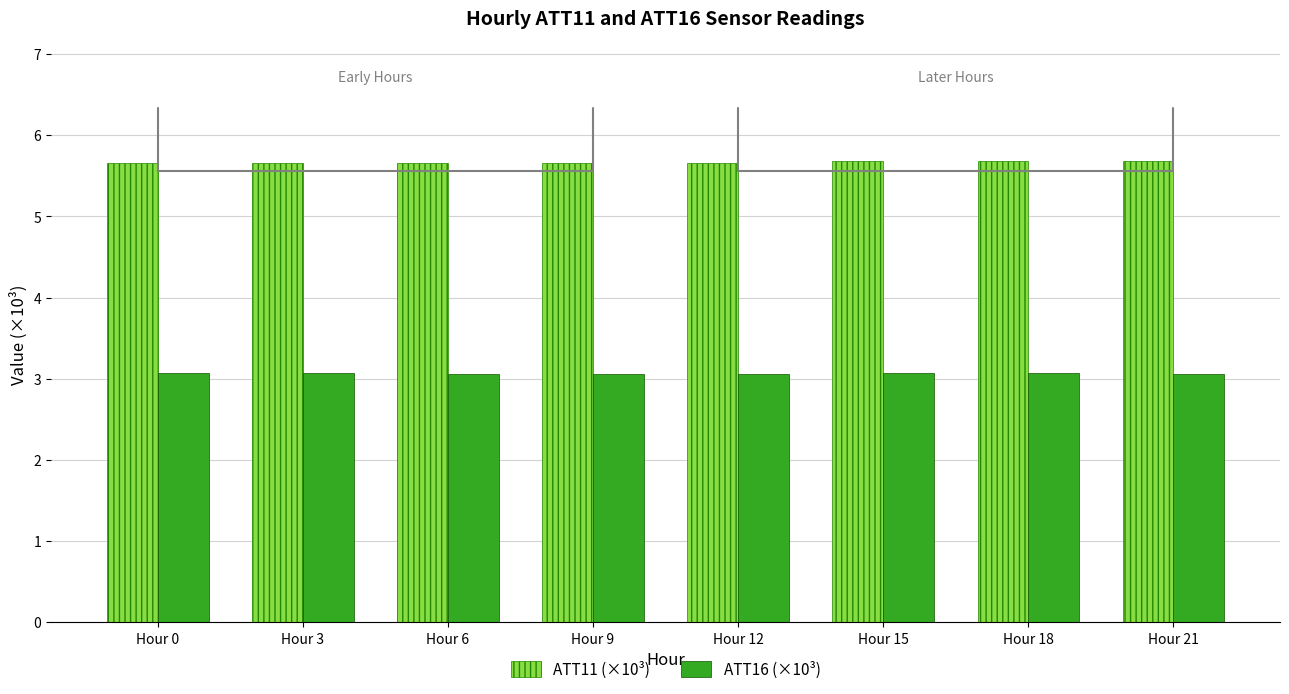

True or false: ATT16 (×10³) has a value of 0.7 at Hour 3.

False